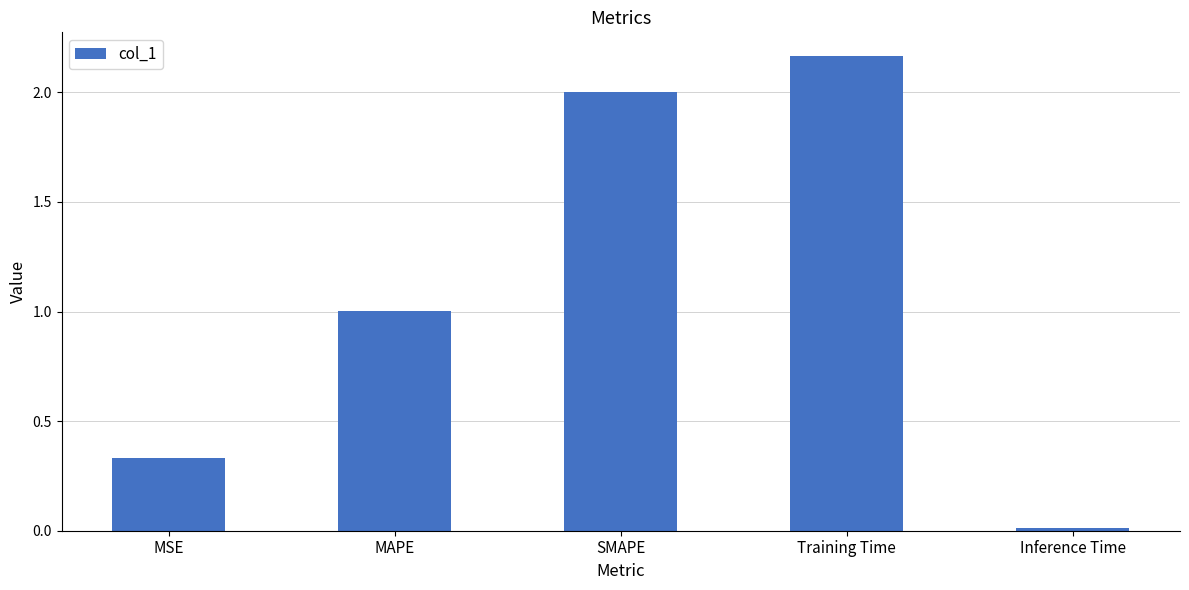

Where does the data first go above 1?

MAPE